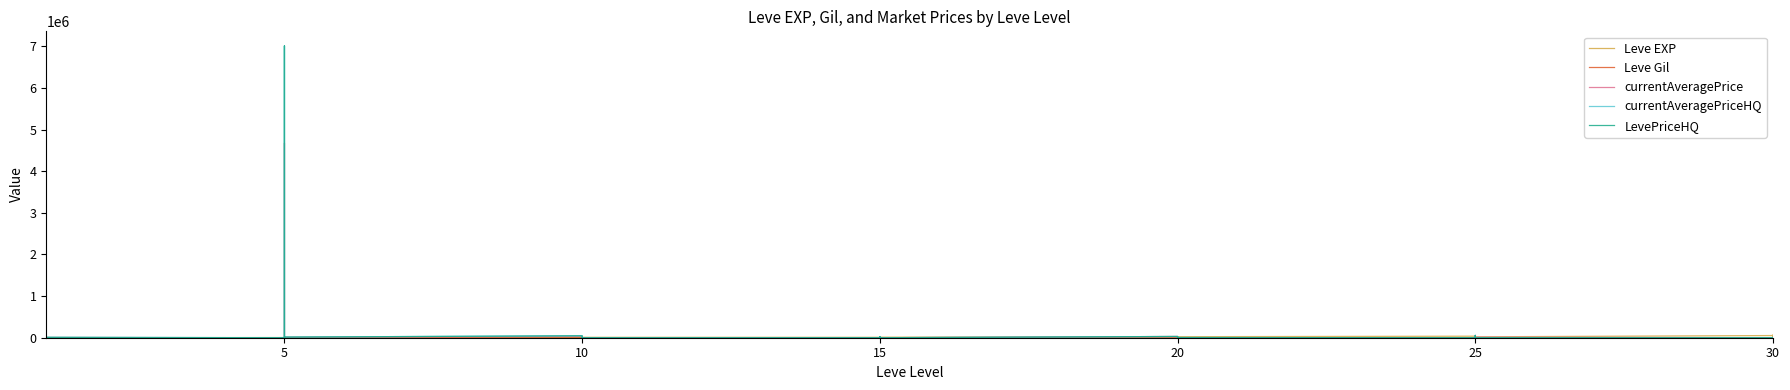

At which category does currentAveragePriceHQ reach its first local valley?

5